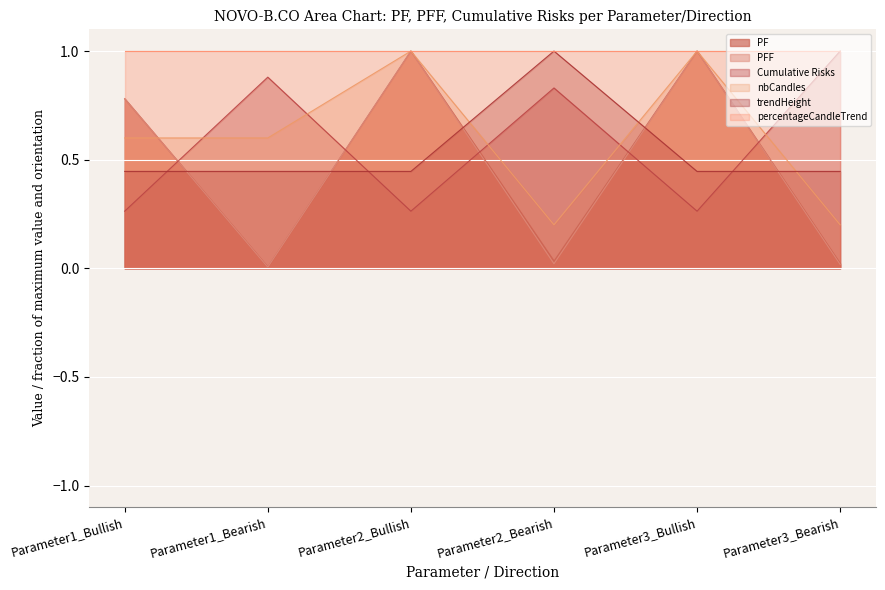

Count the Cumulative Risks values in the range 0 to 1.

6